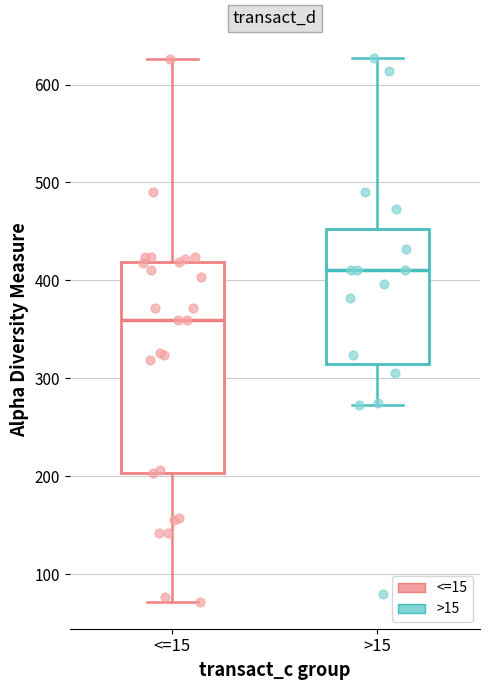

Comparing the boxes themselves (not the whiskers), which one is the tallest?

<=15